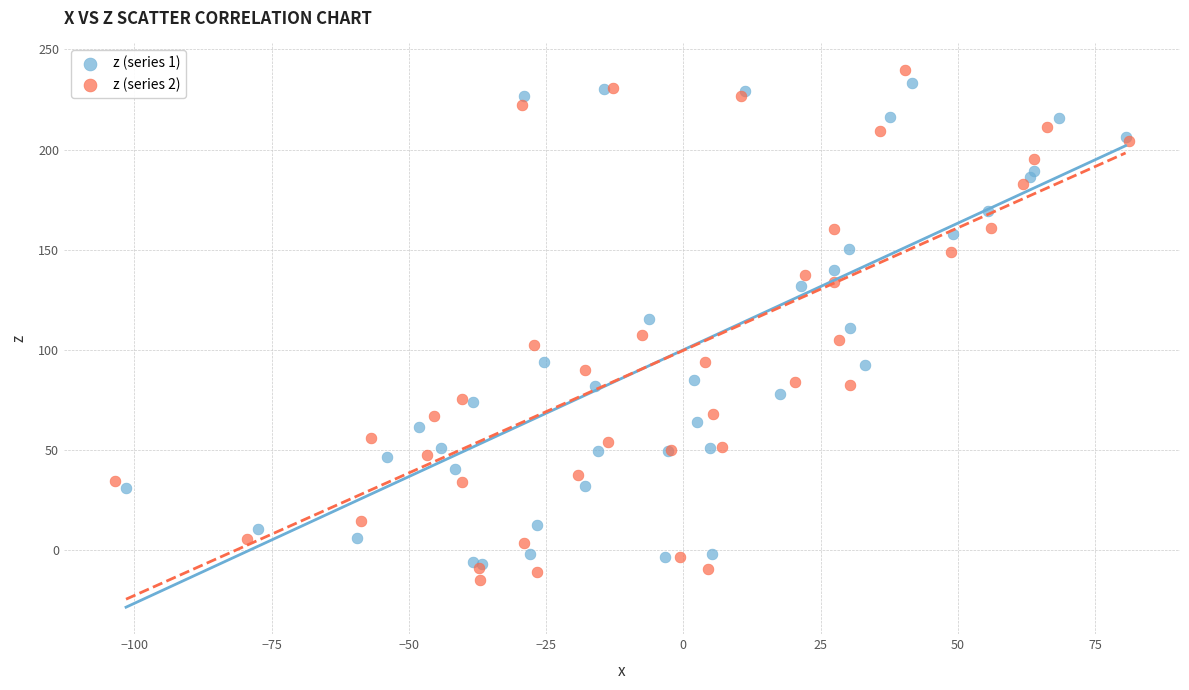

Which series has the widest spread of Y values?

z (series 2)